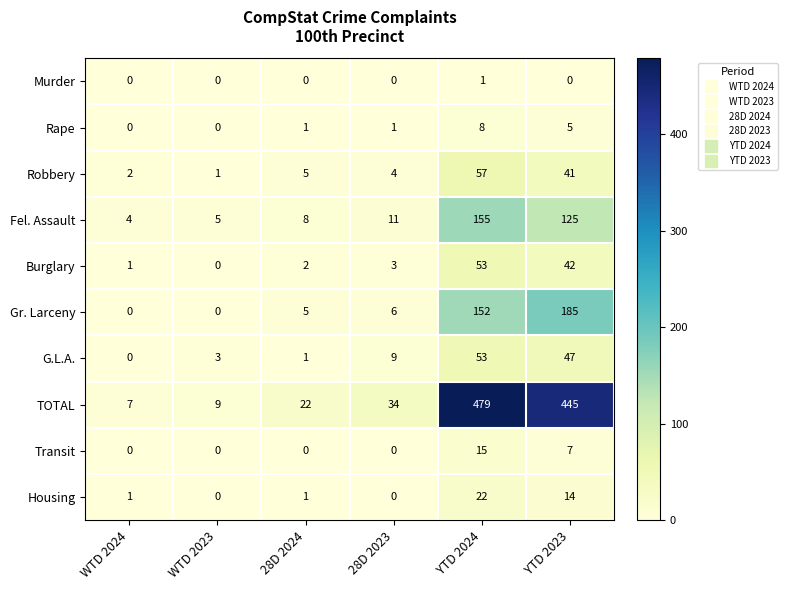

What is the sum of the TOTAL values at YTD 2024 and 28D 2024?

501